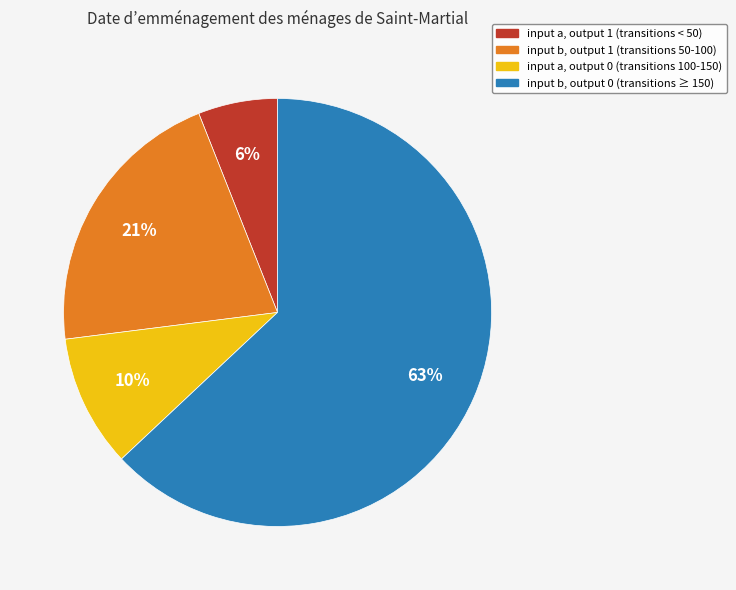

To the nearest percent, what portion does input a, output 1 (transitions < 50) represent?

6%